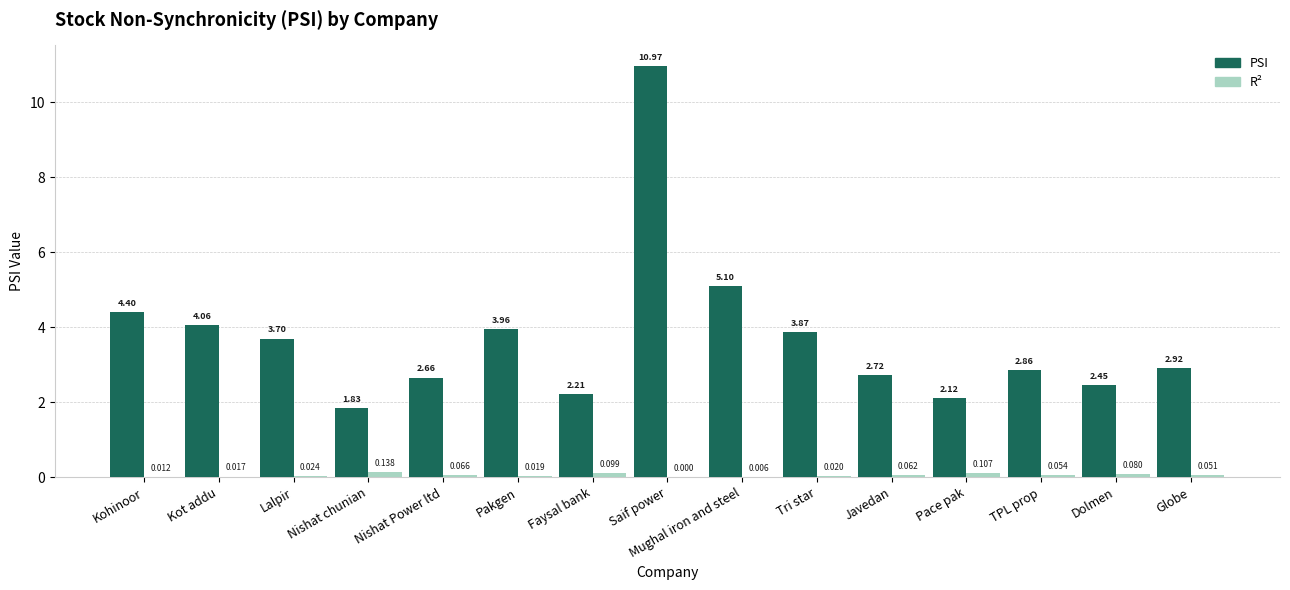

At which category does the chart reach its peak across all series?

Saif power